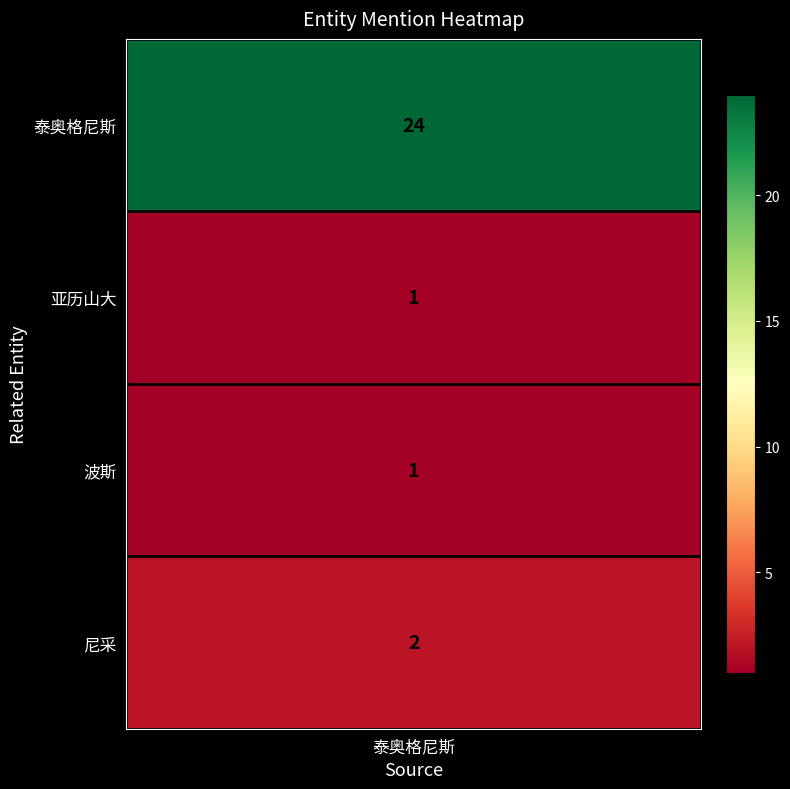

What is the sum of all values?

28